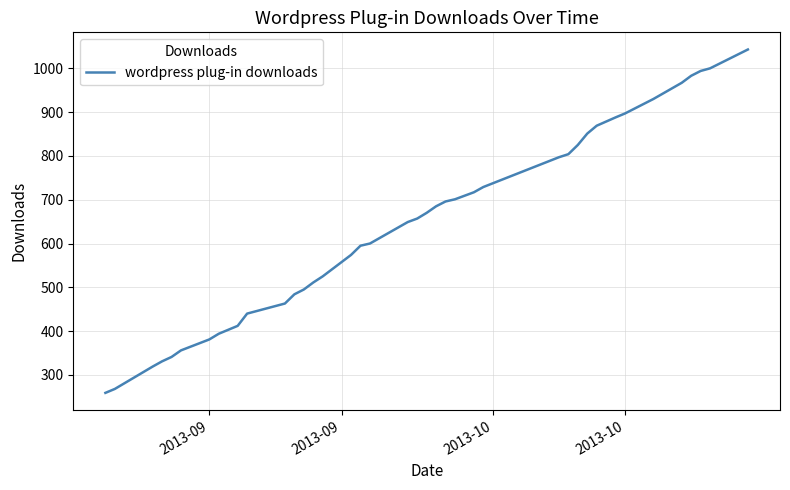

What is the minimum value shown in the chart?

259